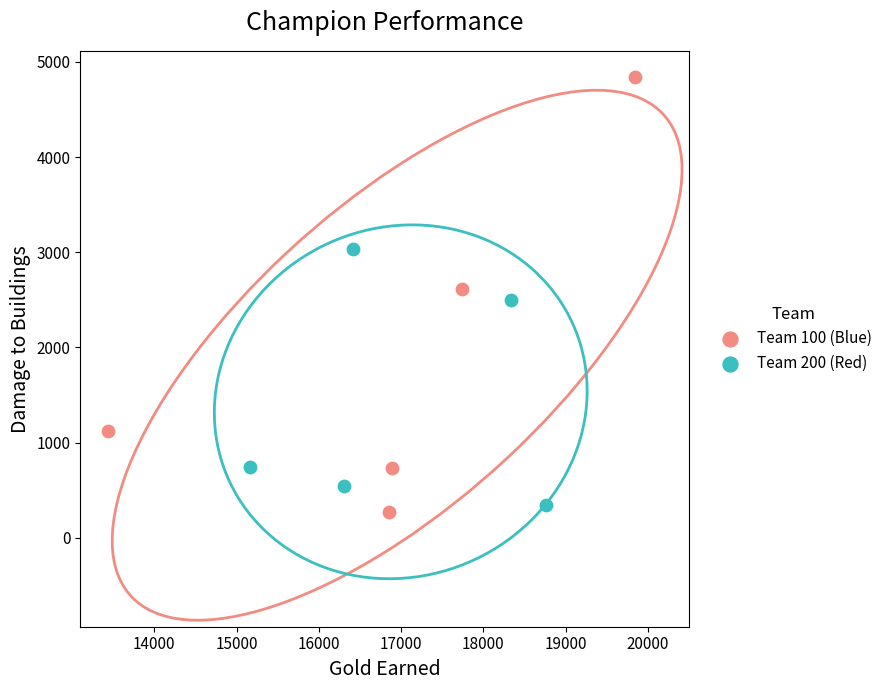

Which series reaches the minimum Y coordinate?

Team 100 (Blue)